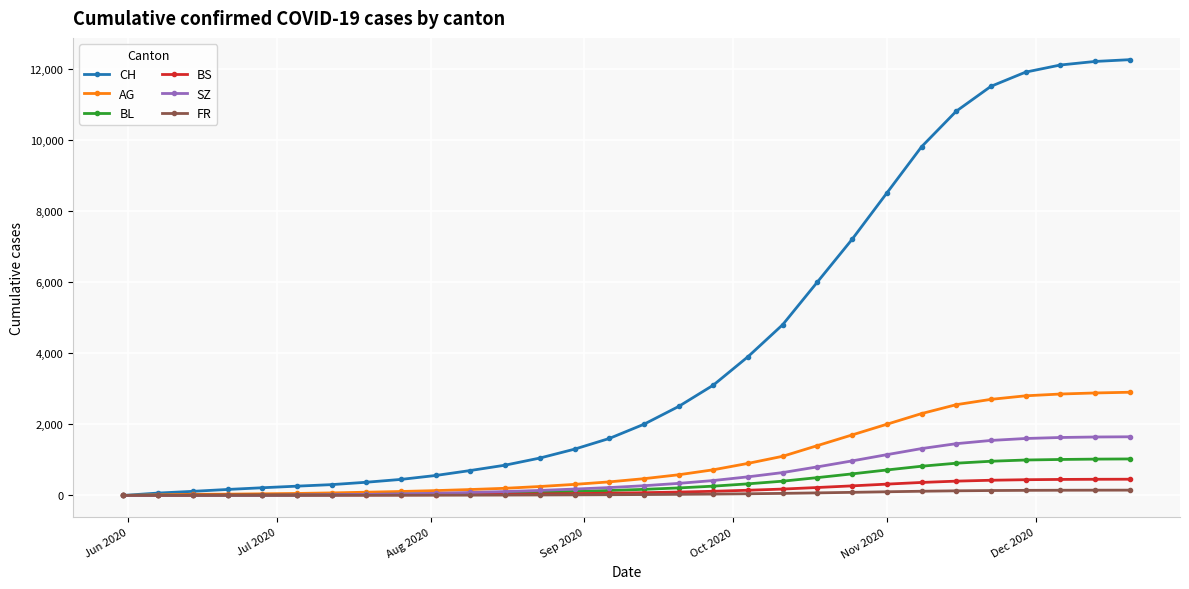

Does the chart display data point markers on the line(s)?

Yes